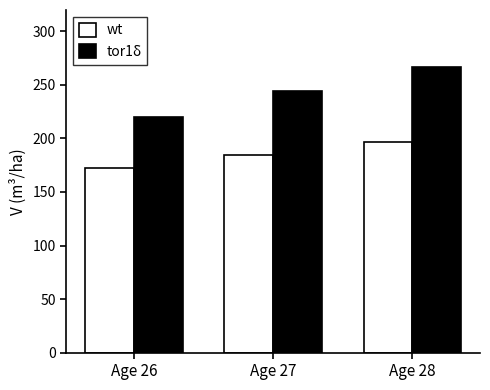

What is the difference between the tor1δ values at Age 28 and Age 26?

46.9